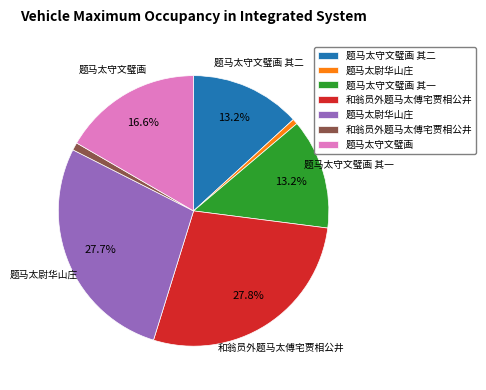

Is there any slice that represents more than half of the pie?

No